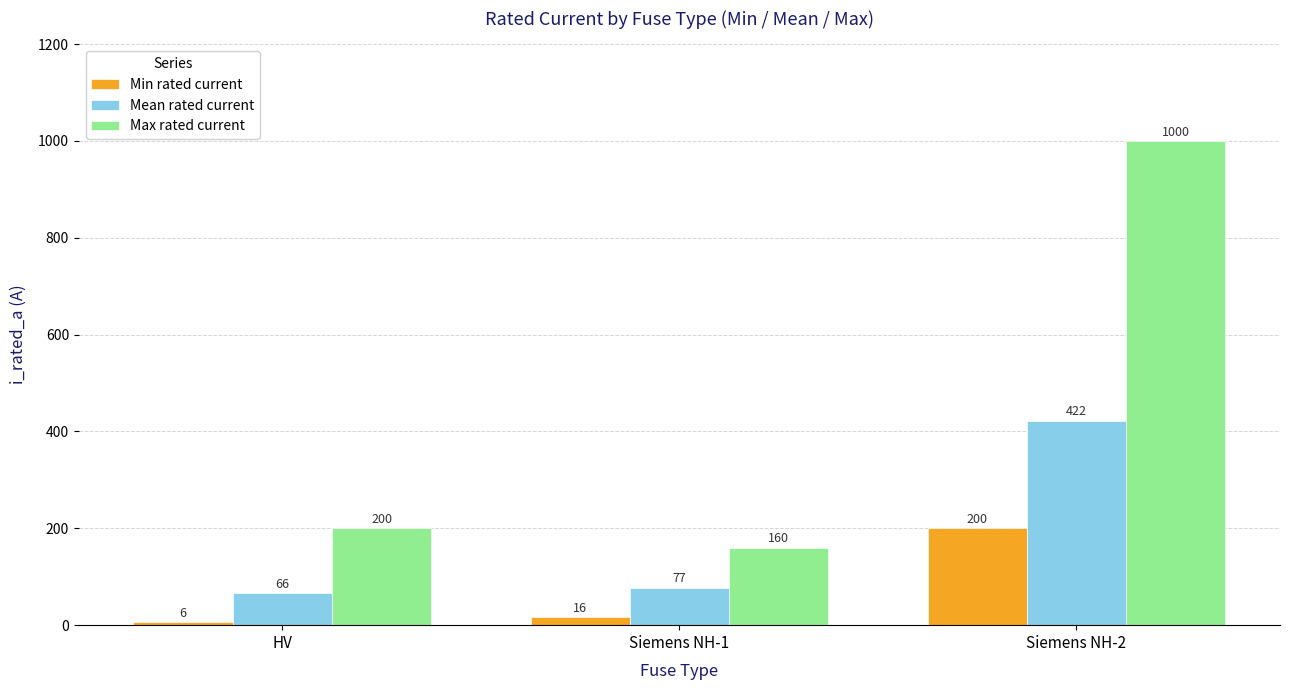

What is the approximate value of Min rated current at Siemens NH-1?

16.0